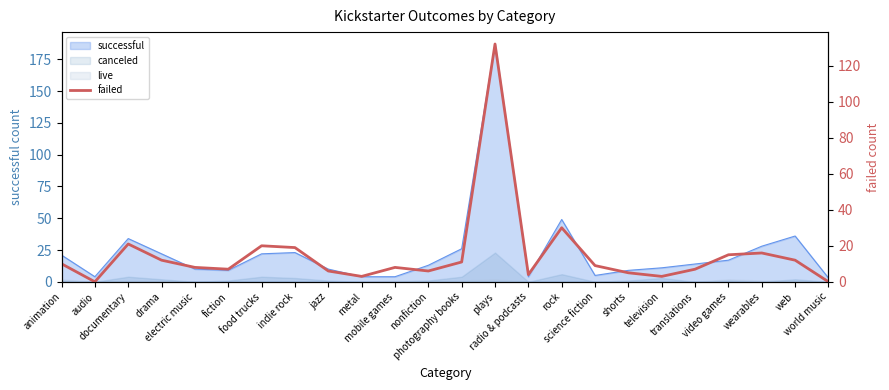

At which label is the value closest to 66?

rock